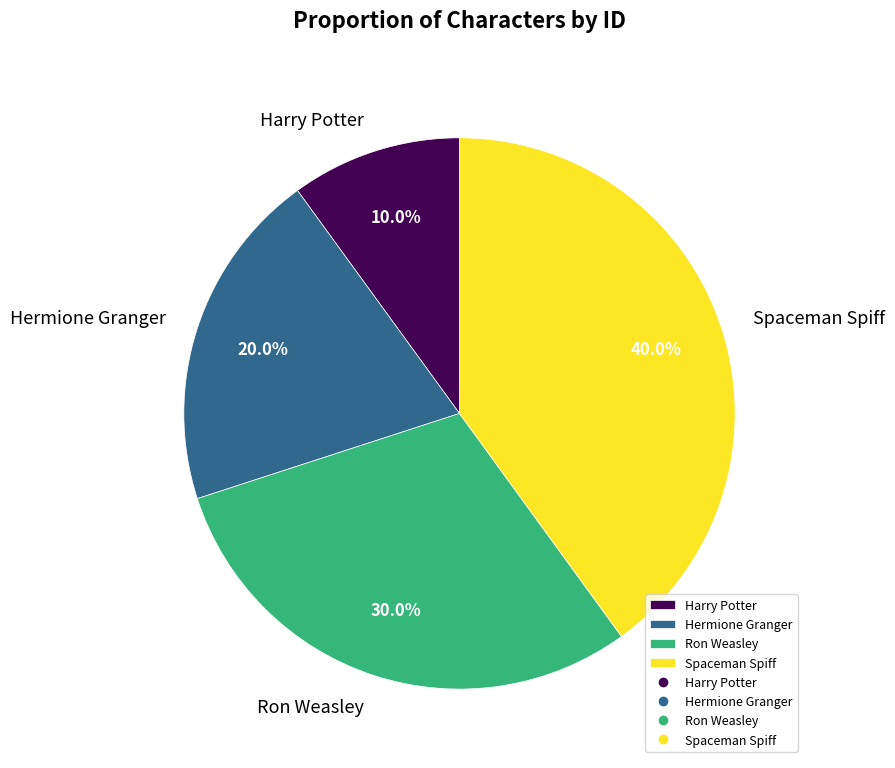

True or false: Harry Potter accounts for 10% of the total.

True